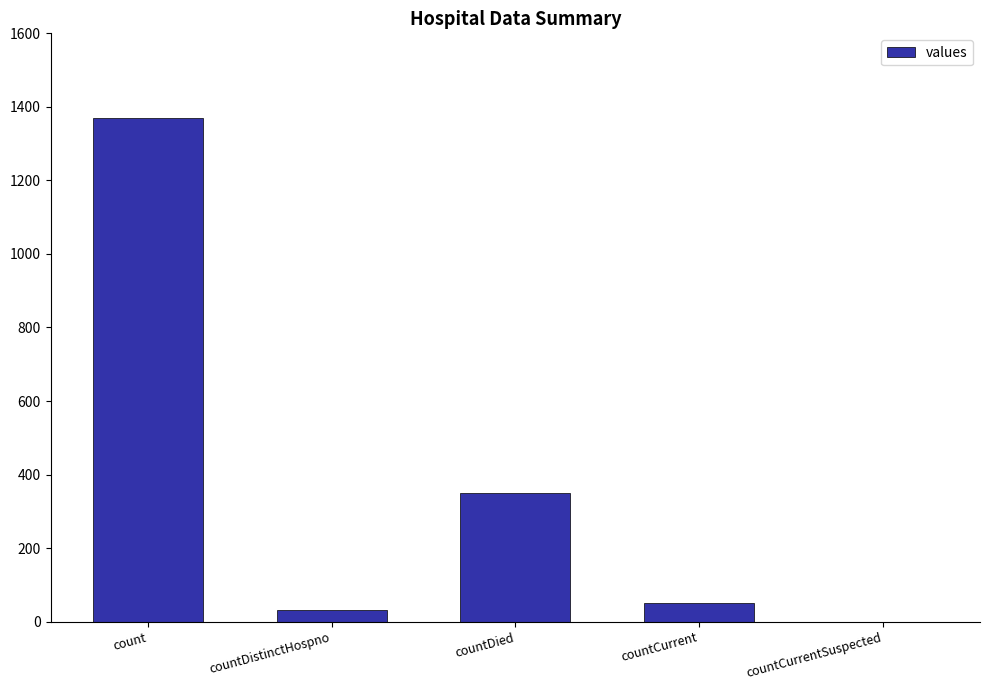

The chart shows a value of 648 at countCurrentSuspected. True or false?

False